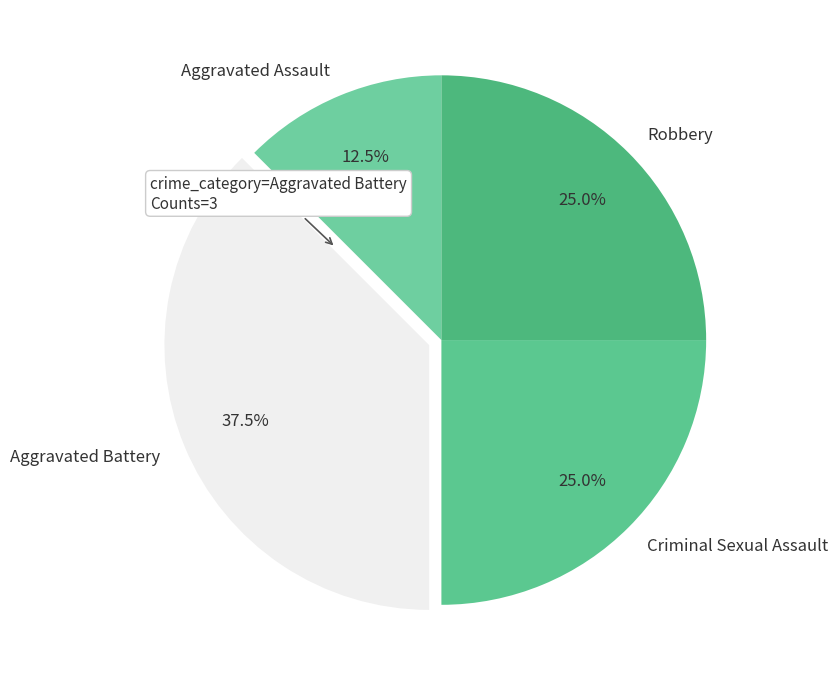

True or false: Robbery accounts for 25% of the total.

True